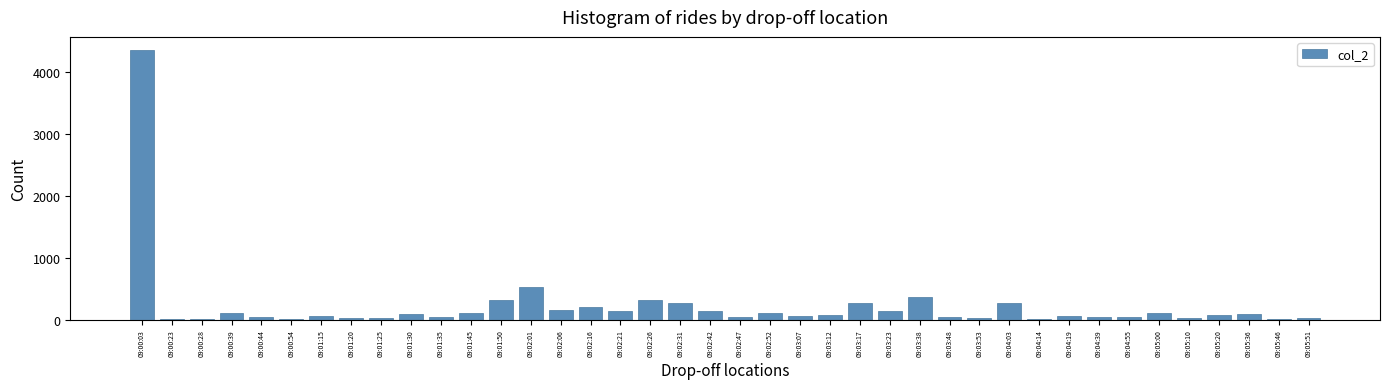

What is the greatest value displayed?

4345